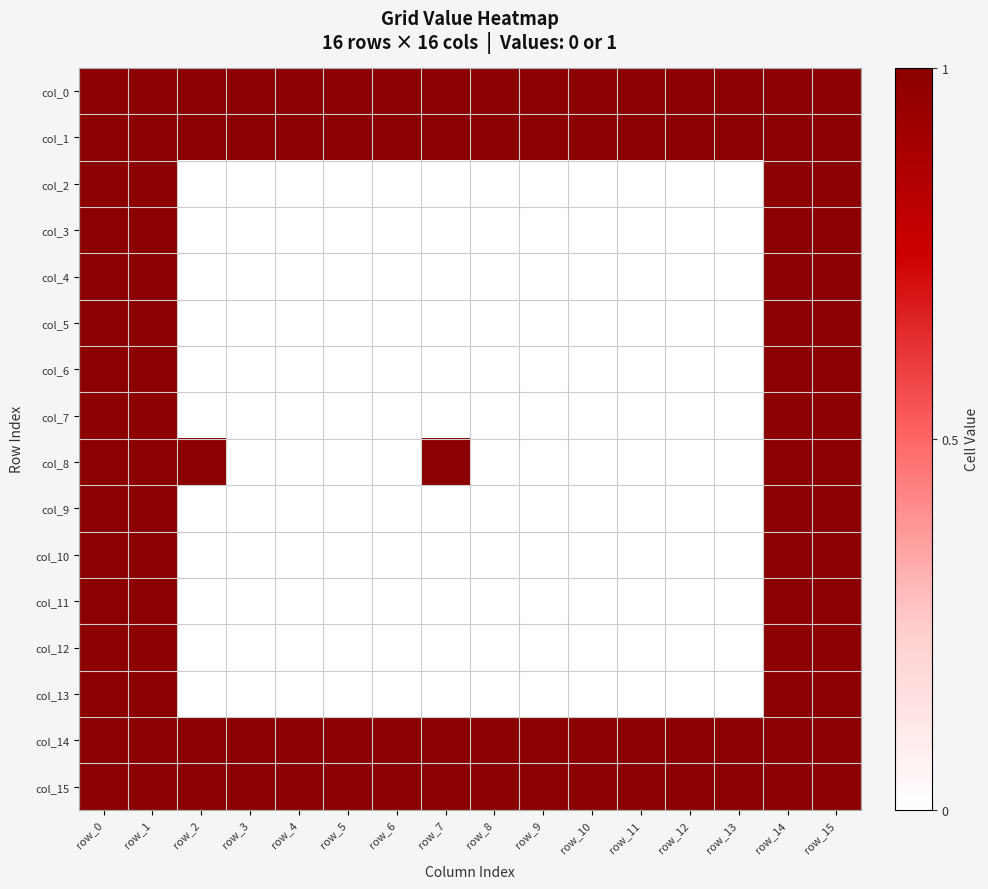

What is the total value across all series at row_15?

16